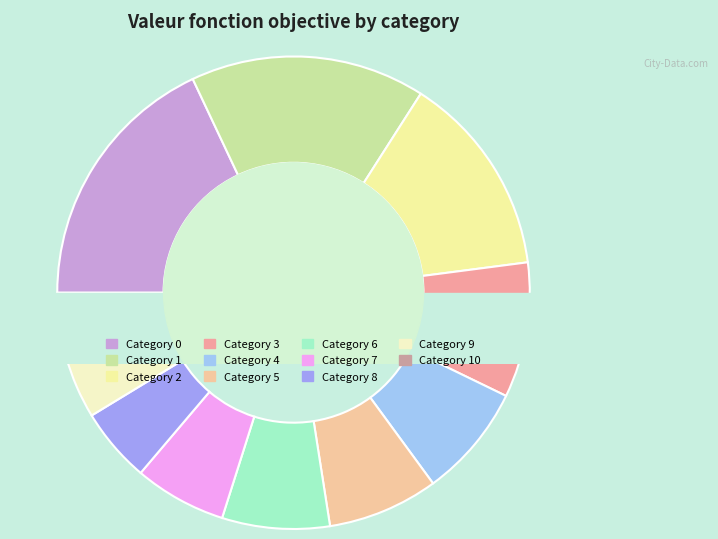

Is there any slice that represents more than half of the pie?

No